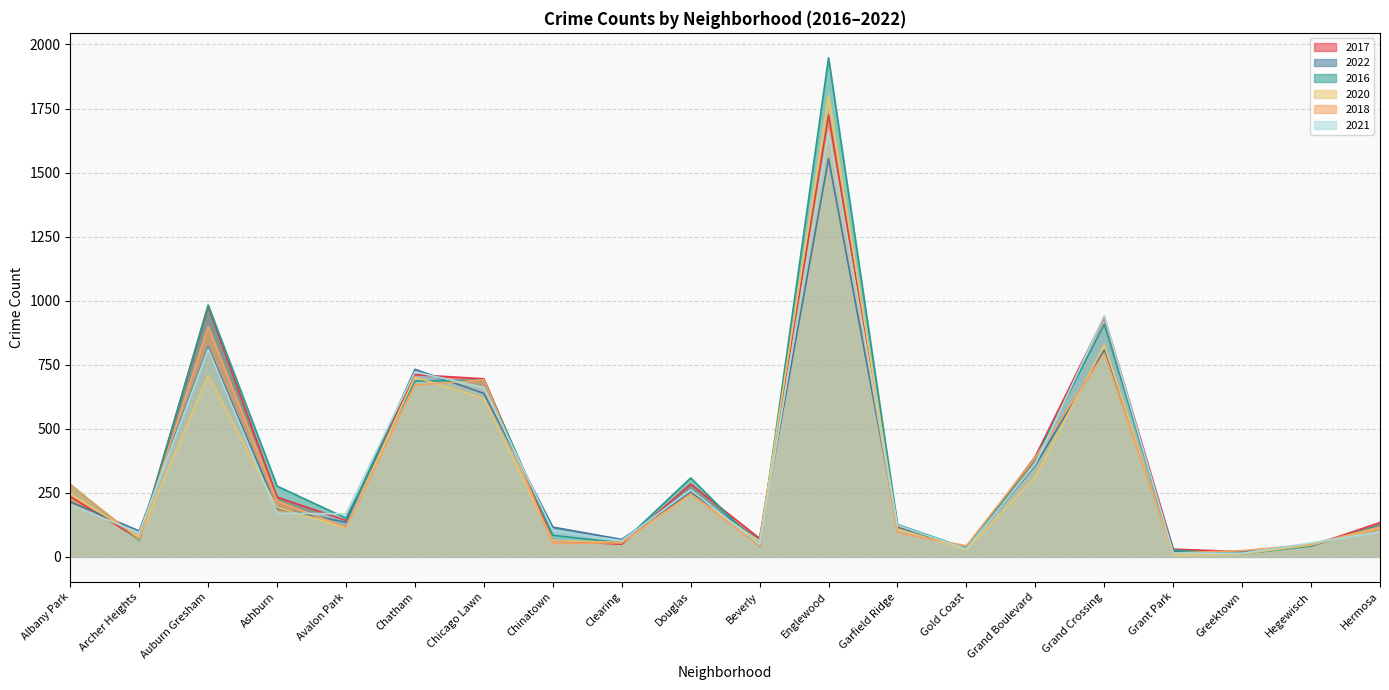

Reading right to left, transcribe all the data shown in this chart.

2017: 134	43	20	30	936	392	31	119	1725	72	284	49	63	695	711	142	233	978	69	235
2022: 115	49	19	20	807	357	34	114	1554	66	252	68	116	638	732	135	188	819	101	215
2016: 124	42	11	26	908	384	33	126	1948	40	308	54	84	690	686	151	276	983	65	282
2020: 114	46	11	7	828	313	28	109	1801	62	242	56	63	618	702	113	193	708	78	246
2018: 117	49	24	15	794	388	43	94	1672	41	246	55	52	691	670	115	218	898	69	281
2021: 97	54	14	15	941	363	31	123	1659	49	262	63	103	661	722	168	170	811	94	203